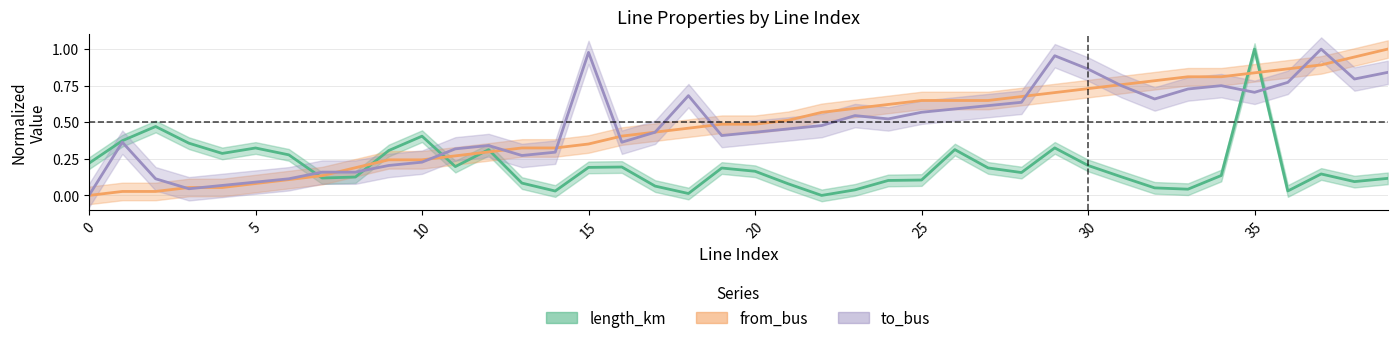

At which category is the sum across all series the highest?

35